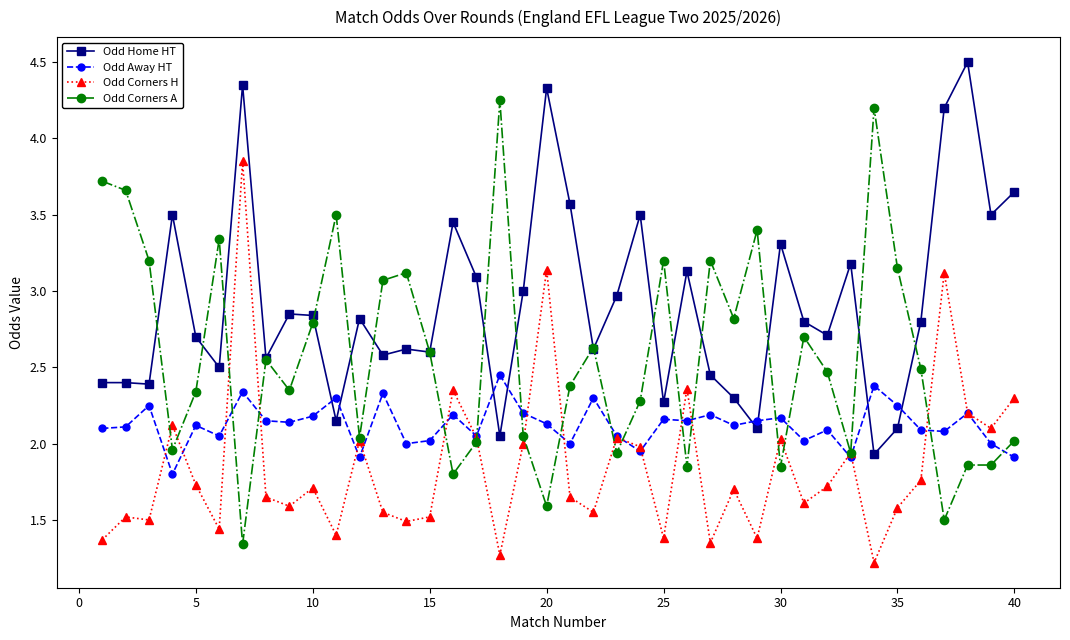

List the series in order of their overall mean, highest first.

Odd Home HT, Odd Corners A, Odd Away HT, Odd Corners H